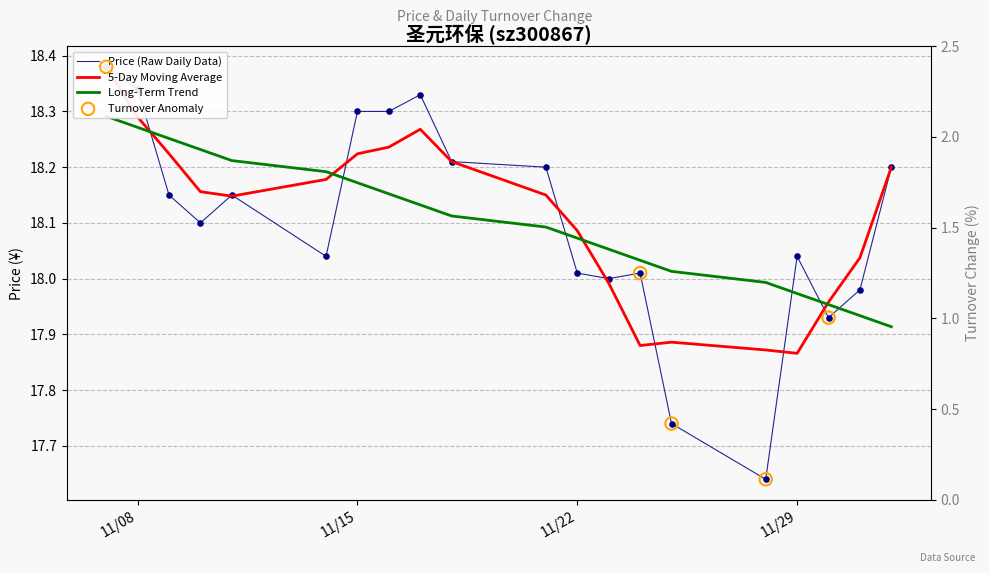

What is the ratio of the value at 2022-11-28 to the value at 2022-11-21?

1.0